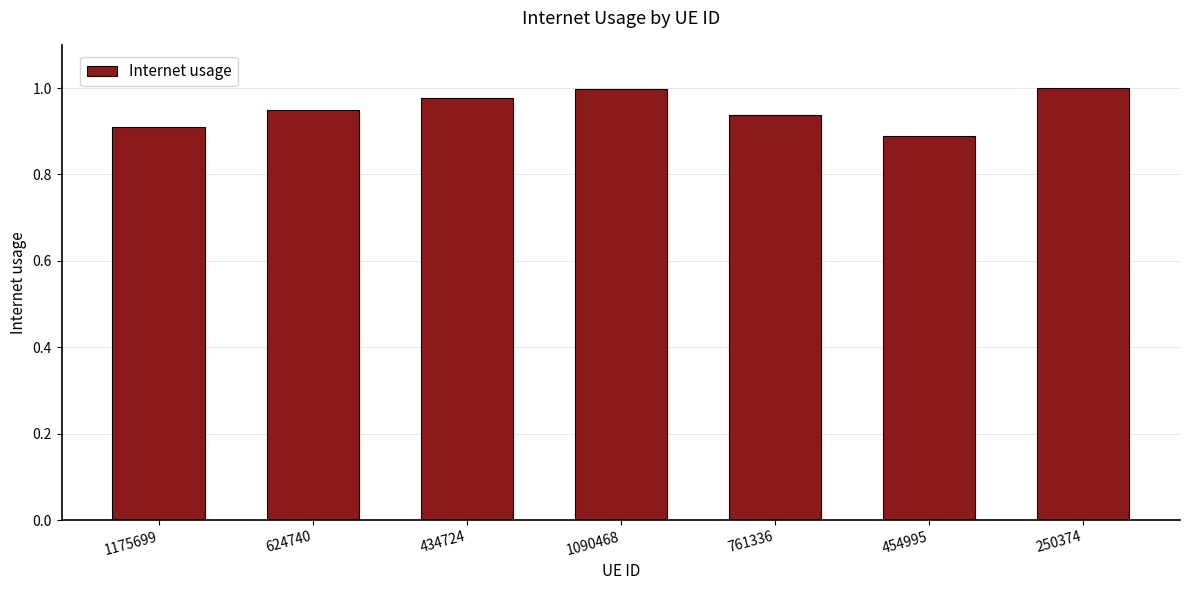

What is the sum of the values at 434724 and 761336?

1.9